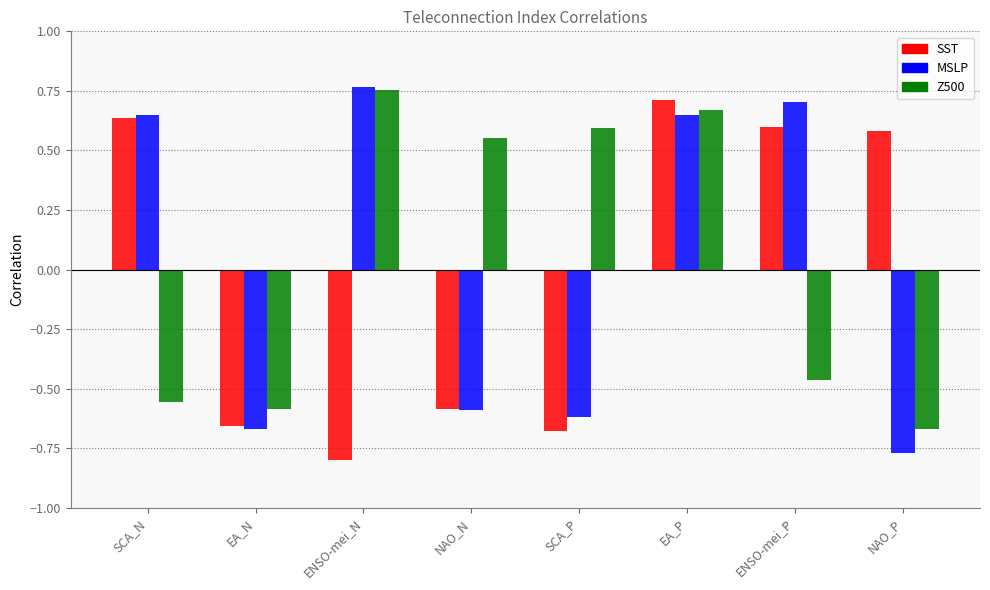

What position from the right is SCA_P?

4